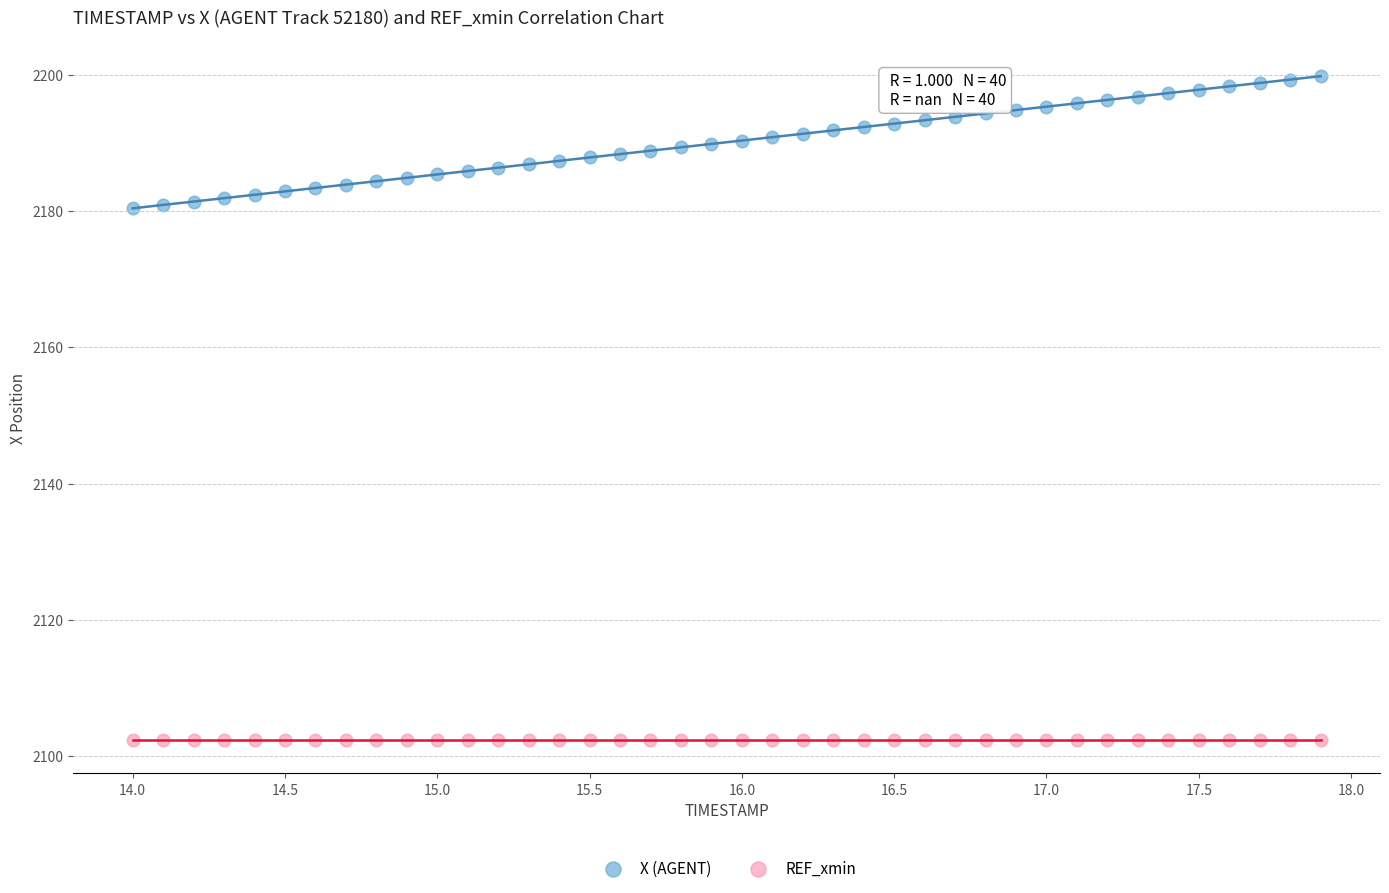

Which series reaches the maximum Y coordinate?

X (AGENT)